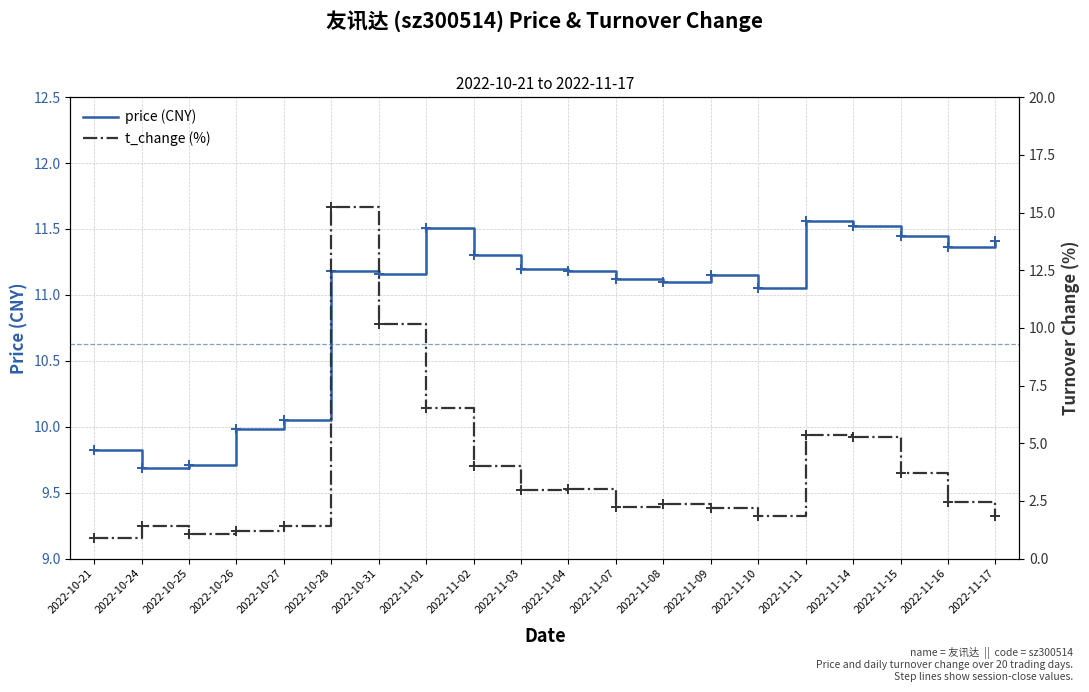

What is the value of the price point at the 13th from the left?

11.1